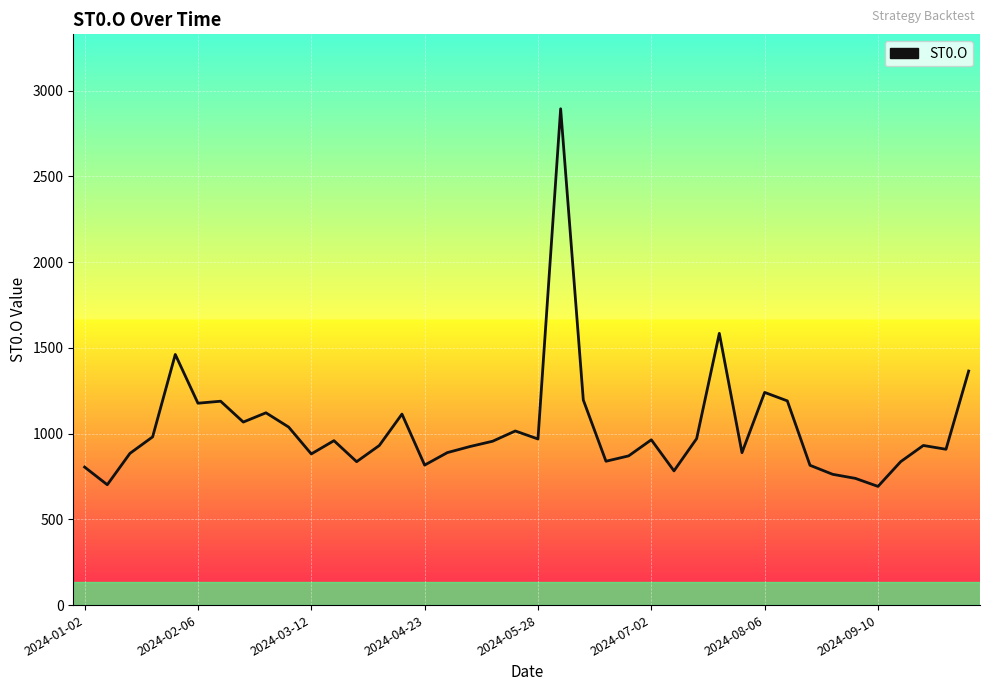

What is the smallest value displayed?

692.0